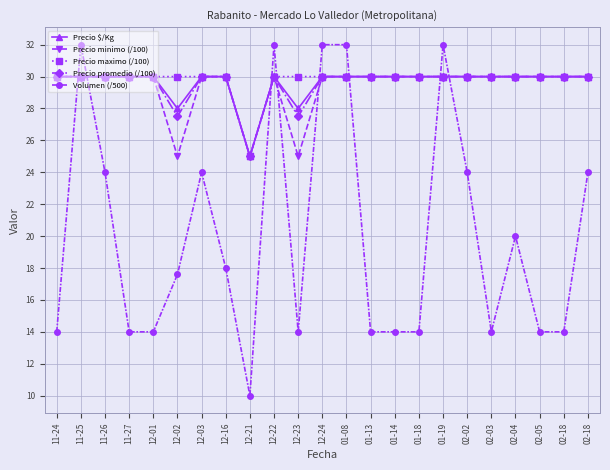

How many values in the Volumen (/500) series exceed 17?

12